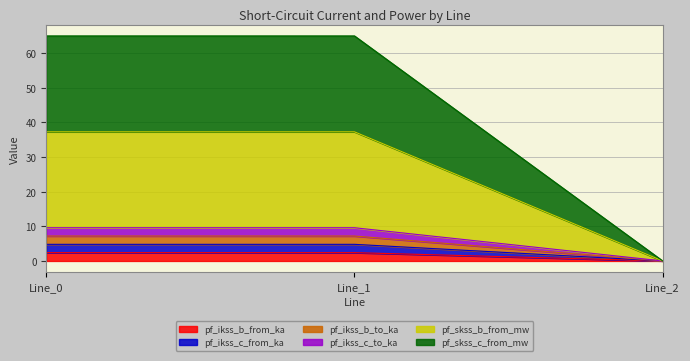

How many positive values does the pf_ikss_c_from_ka series have?

2